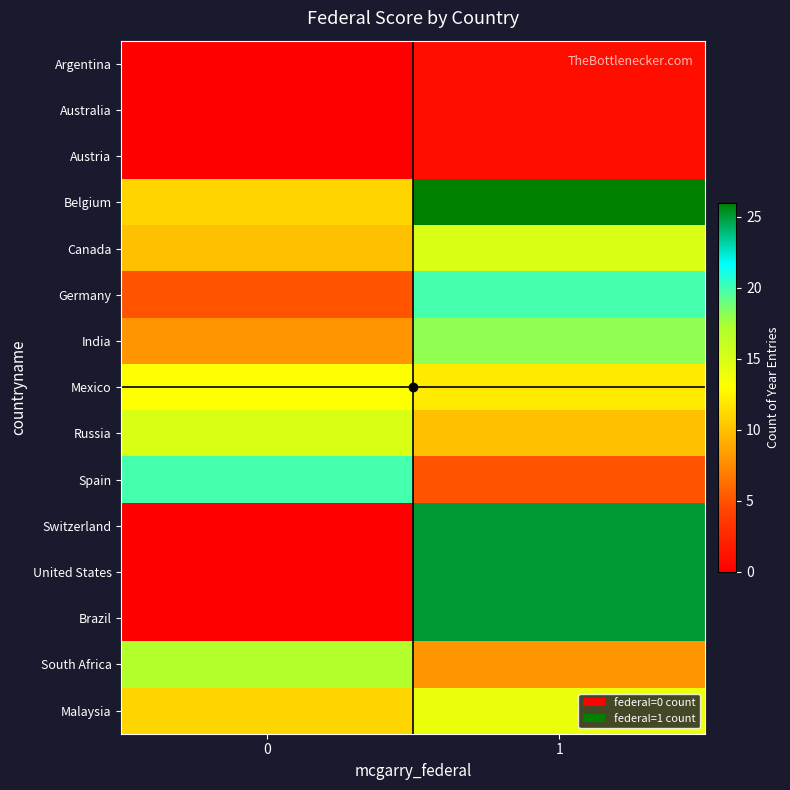

Between 1 and 0, which is larger?

1